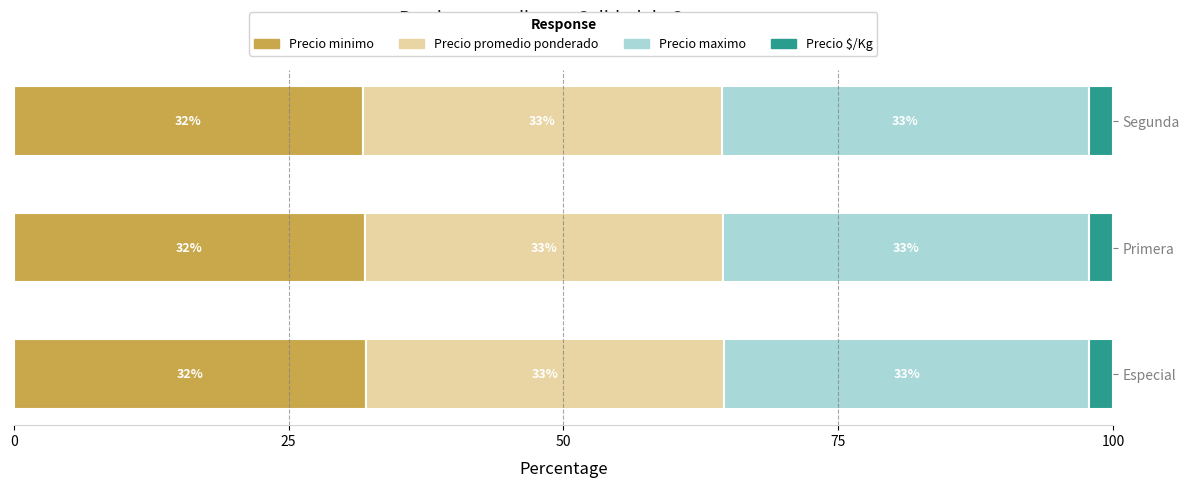

Reading left to right, extract all data points from this chart.

Precio minimo: 32.0	31.9	31.8
Precio promedio ponderado: 32.6	32.6	32.6
Precio maximo: 33.2	33.3	33.4
Precio $/Kg: 2.2	2.2	2.2